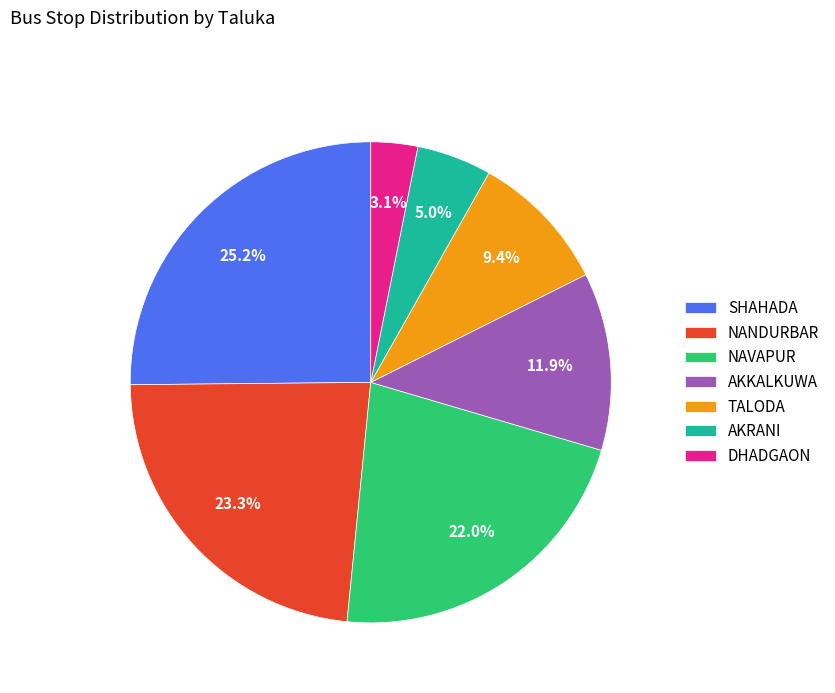

To the nearest percent, what is the combined percentage of DHADGAON and SHAHADA?

28%